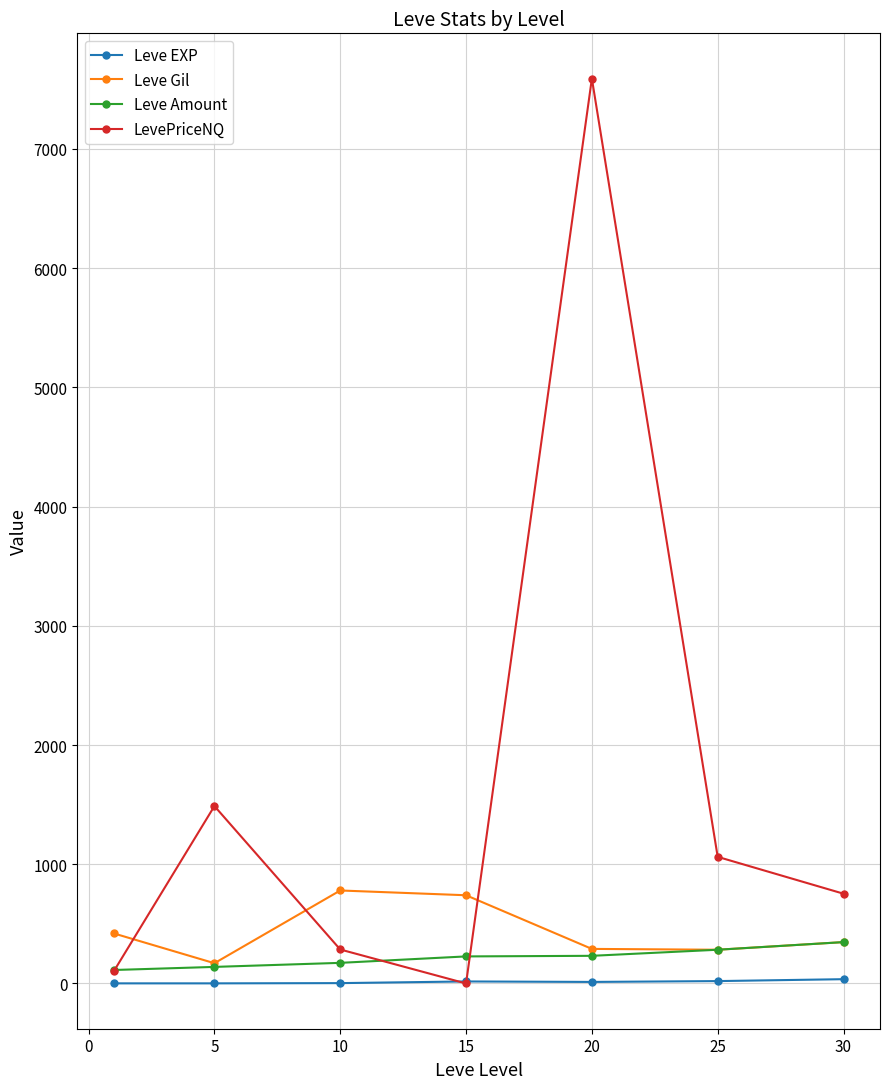

How many interior local valleys does the LevePriceNQ series have?

1